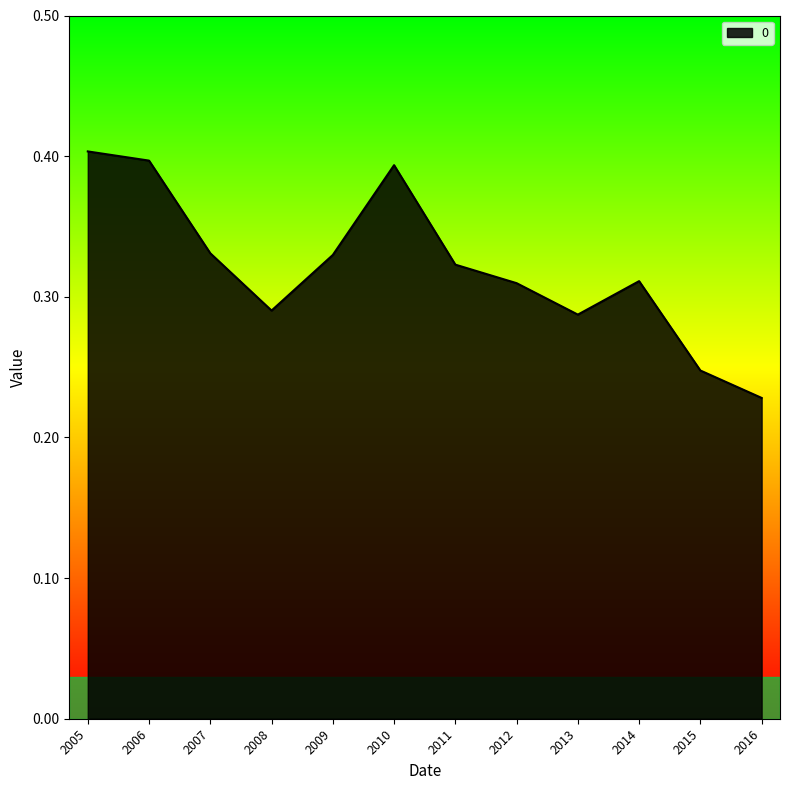

Which has a higher value, 2009 or 2005?

2005